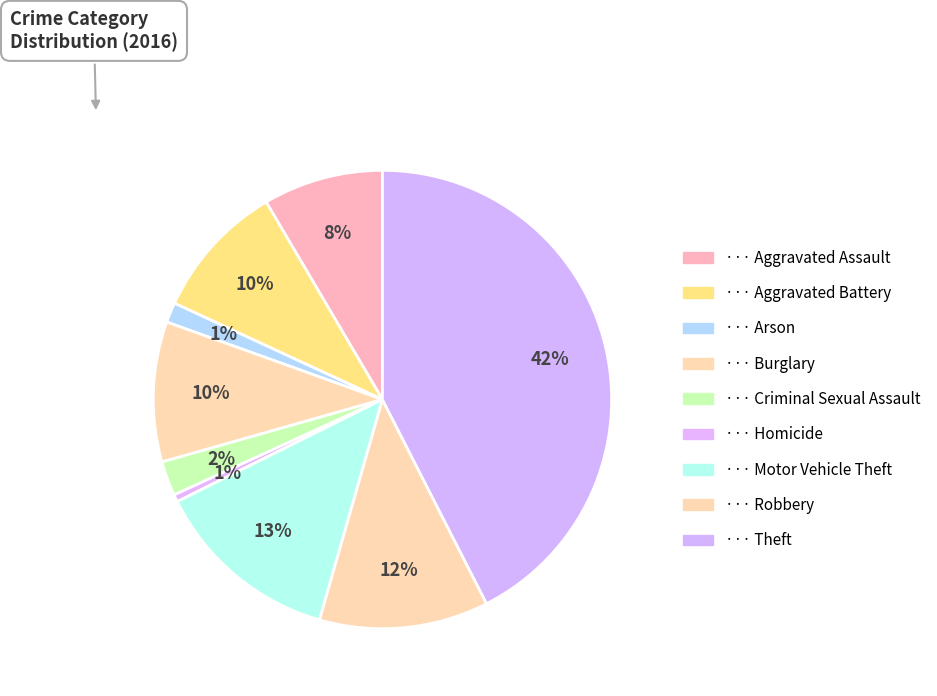

How many segments does this pie chart have?

9